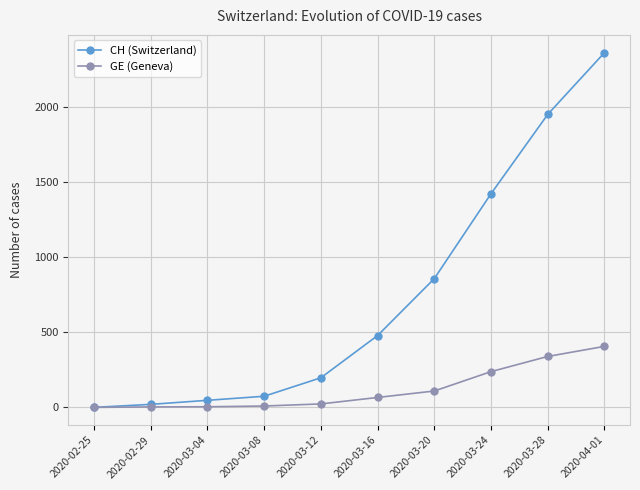

How many series are shown in this chart?

2